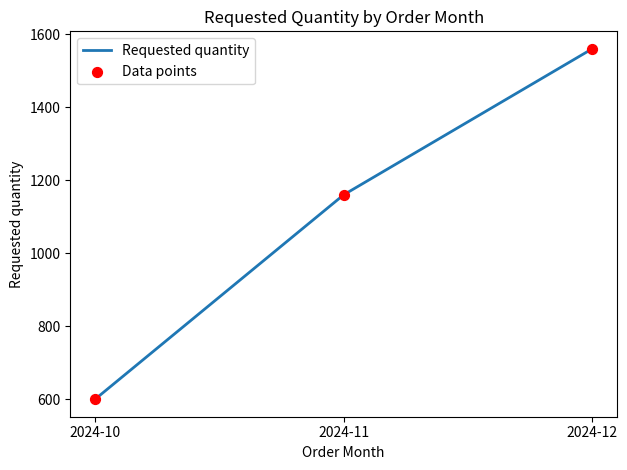

At which label is the value closest to 1080?

2024-11